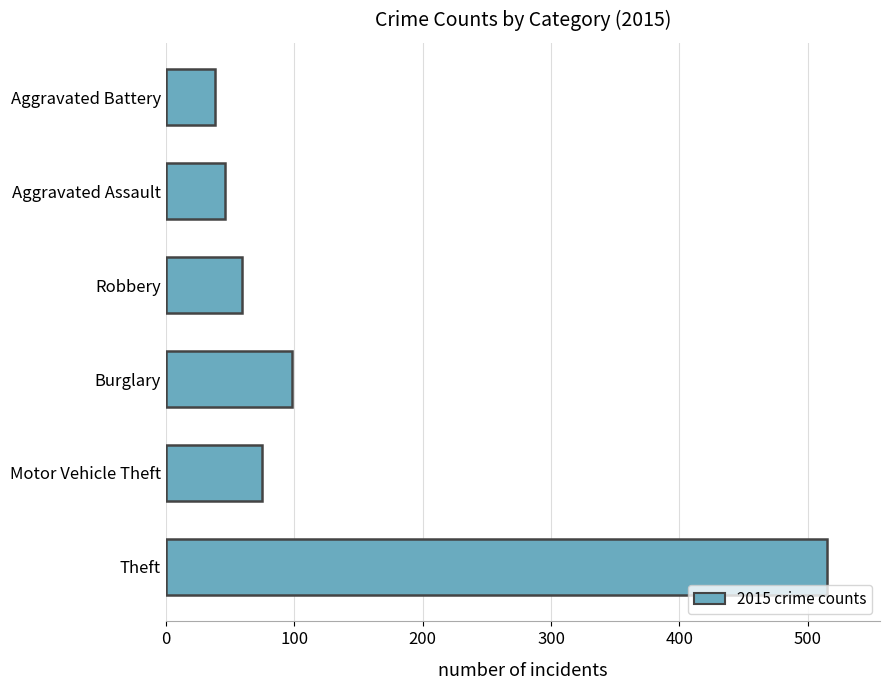

List the labels in order of value, largest first.

Theft, Burglary, Motor Vehicle Theft, Robbery, Aggravated Assault, Aggravated Battery